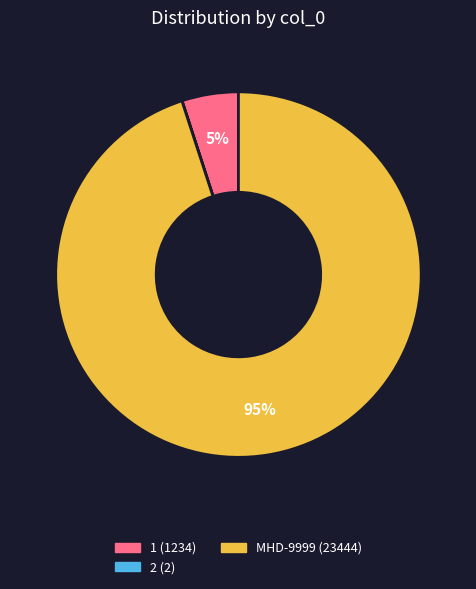

Is there a majority slice in this chart?

Yes